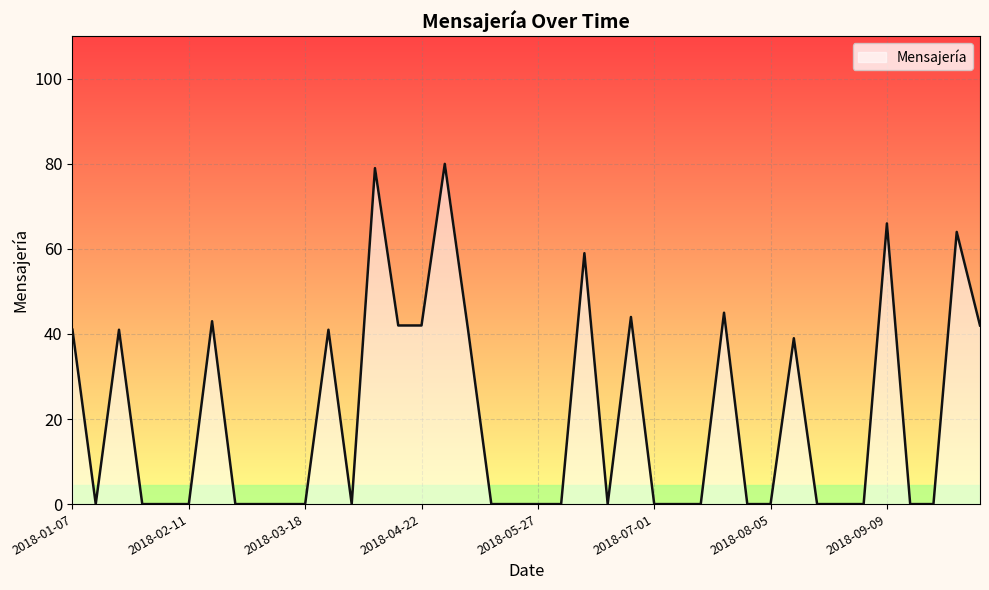

What is the difference between the maximum and minimum values?

80